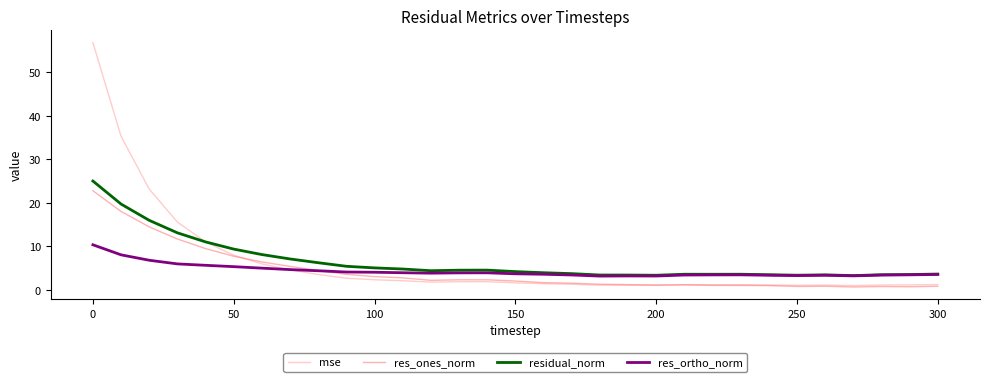

Which series has the widest spread of values?

mse